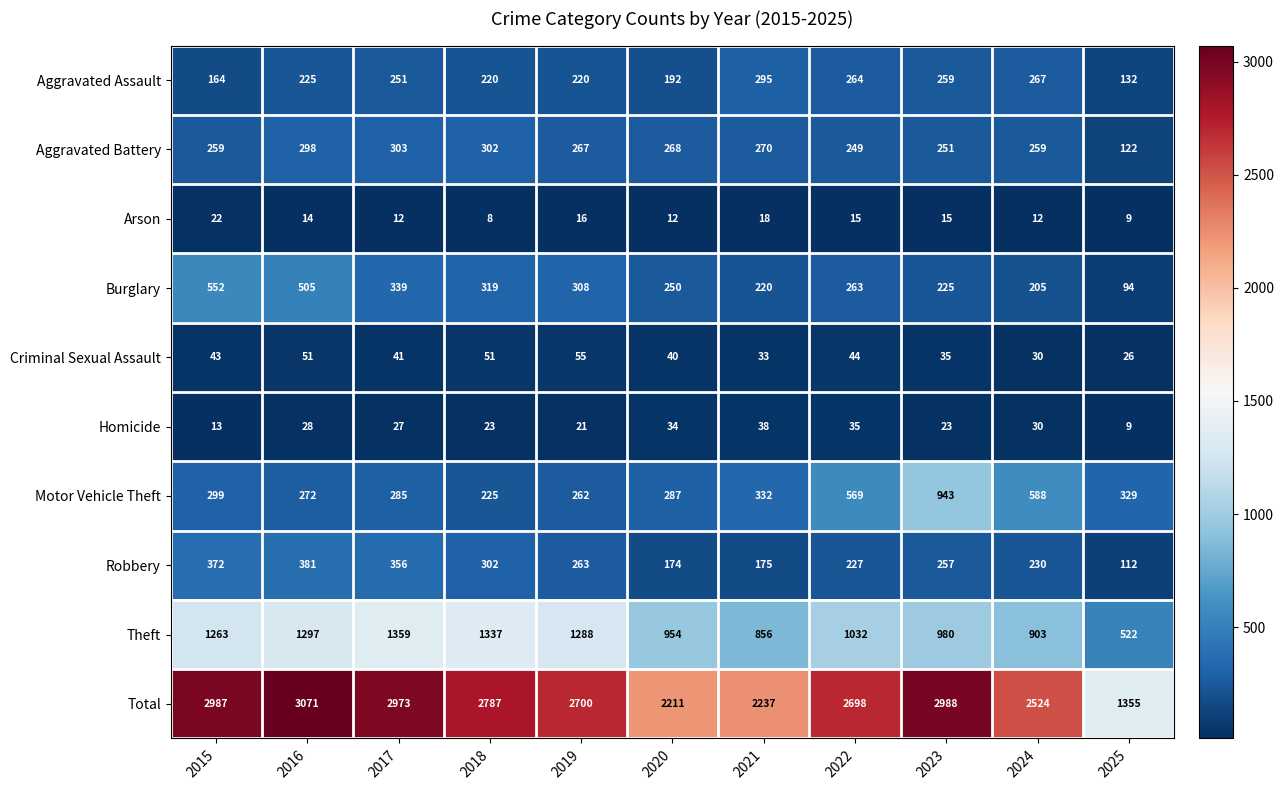

Where is Robbery nearest to the value 246?

2023